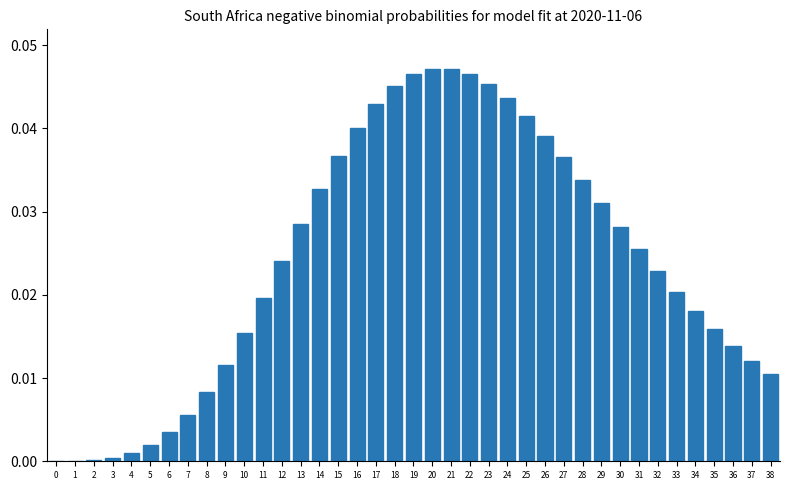

The value at 9 is 0.0. True or false?

True